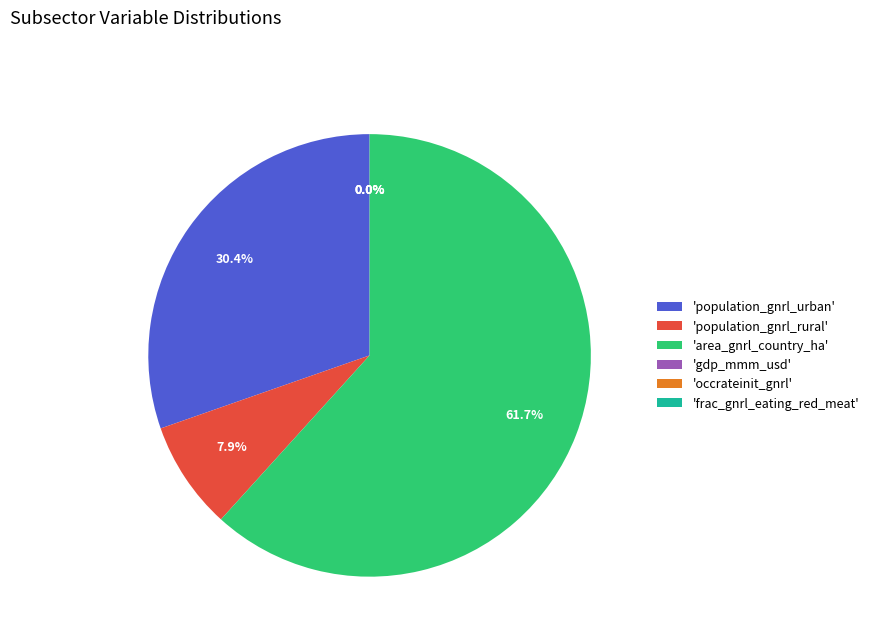

What is the change in value from area_gnrl_country_ha to occrateinit_gnrl?

-196437496.0